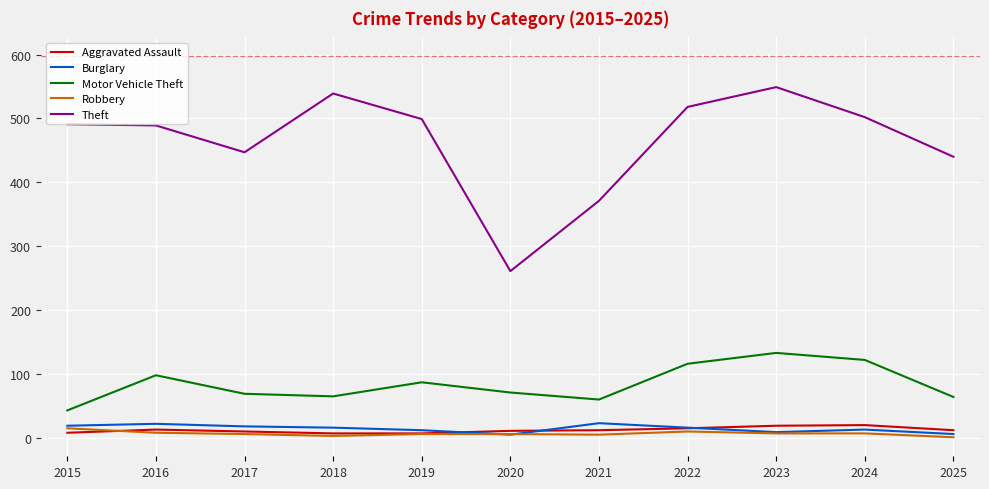

The value of Robbery at 2018 is 3. True or false?

True